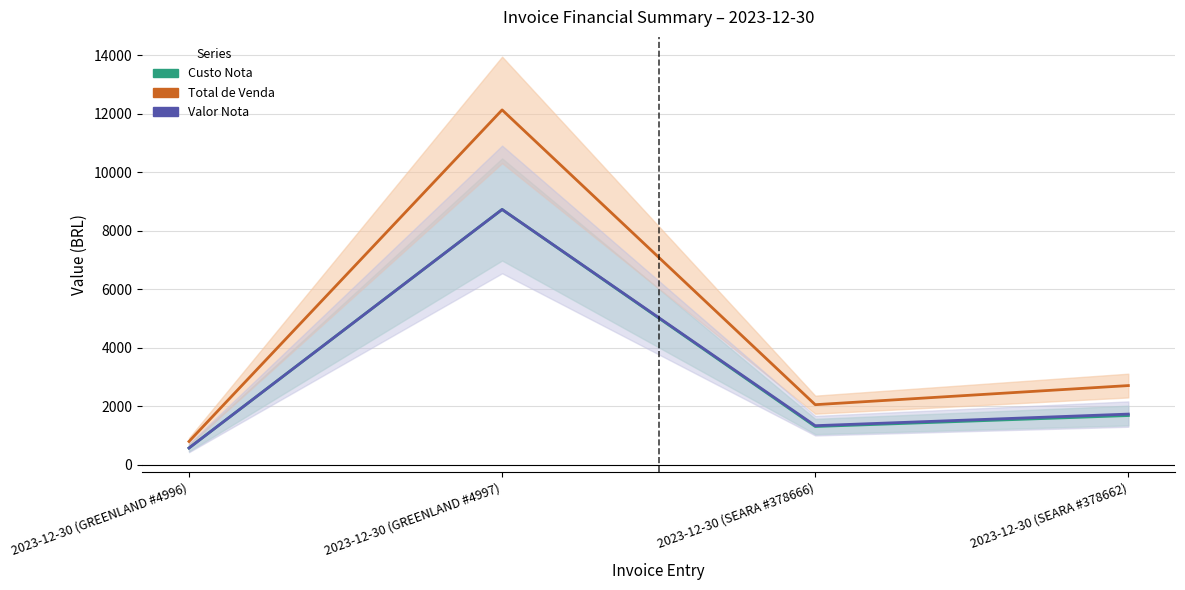

Where does the Custo Nota series first go above 1683?

2023-12-30 (GREENLAND #4997)